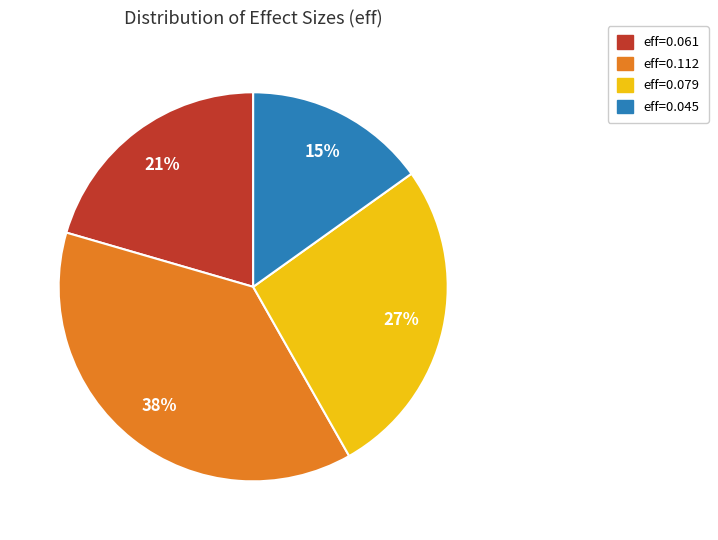

To the nearest percent, what is the difference between the largest and smallest slice percentages?

23%